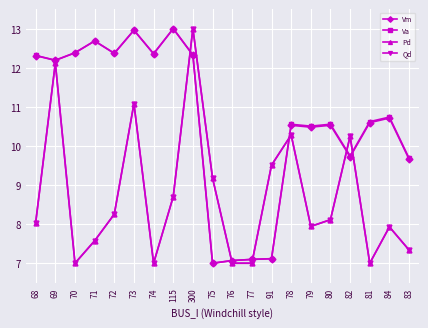

Is this an area chart (filled region under the line)?

No